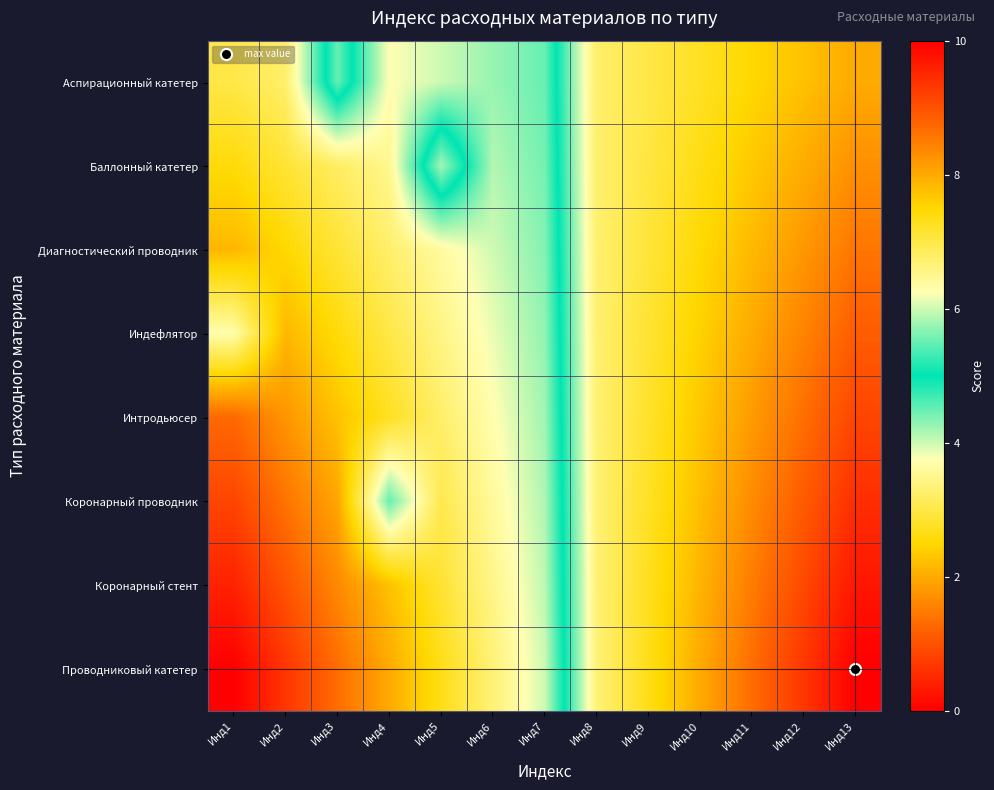

Reading right to left, what are all the values shown in this chart?

Аспирационный катетер: Инд13=8.0	Инд12=7.8	Инд11=7.5	Инд10=7.2	Инд9=7.0	Инд8=6.8	Инд7=4.5	Инд6=4.2	Инд5=4.0	Инд4=3.8	Инд3=5.5	Инд2=3.2	Инд1=3.0
Баллонный катетер: Инд13=8.3	Инд12=8.0	Инд11=7.7	Инд10=7.4	Инд9=7.0	Инд8=6.7	Инд7=4.4	Инд6=4.1	Инд5=5.8	Инд4=3.5	Инд3=3.2	Инд2=2.9	Инд1=2.6
Диагностический проводник: Инд13=8.6	Инд12=8.2	Инд11=7.8	Инд10=7.5	Инд9=7.1	Инд8=6.7	Инд7=4.4	Инд6=4.0	Инд5=3.6	Инд4=3.2	Инд3=2.9	Инд2=2.5	Инд1=2.1
Индефлятор: Инд13=8.9	Инд12=8.4	Инд11=8.0	Инд10=7.6	Инд9=7.1	Инд8=6.7	Инд7=4.3	Инд6=3.9	Инд5=3.4	Инд4=3.0	Инд3=2.6	Инд2=2.1	Инд1=3.7
Интродьюсер: Инд13=9.1	Инд12=8.7	Инд11=8.2	Инд10=7.7	Инд9=7.2	Инд8=6.7	Инд7=4.2	Инд6=3.7	Инд5=3.2	Инд4=2.8	Инд3=2.3	Инд2=1.8	Инд1=1.3
Коронарный проводник: Инд13=9.4	Инд12=8.9	Инд11=8.3	Инд10=7.8	Инд9=7.2	Инд8=6.7	Инд7=4.1	Инд6=3.6	Инд5=3.0	Инд4=4.5	Инд3=2.0	Инд2=1.4	Инд1=0.9
Коронарный стент: Инд13=9.7	Инд12=9.1	Инд11=8.5	Инд10=7.9	Инд9=7.3	Инд8=6.7	Инд7=4.1	Инд6=3.5	Инд5=2.9	Инд4=2.2	Инд3=1.6	Инд2=1.0	Инд1=0.4
Проводниковый катетер: Инд13=10.0	Инд12=9.3	Инд11=8.7	Инд10=8.0	Инд9=7.3	Инд8=6.7	Инд7=4.0	Инд6=3.3	Инд5=2.7	Инд4=2.0	Инд3=1.3	Инд2=0.7	Инд1=0.0